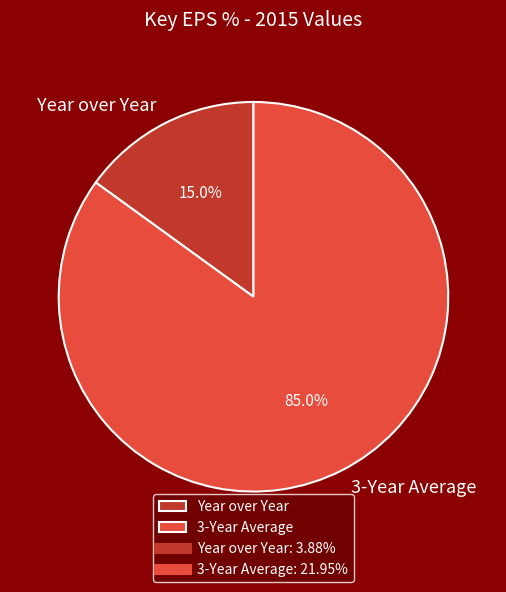

Is there a majority slice in this chart?

Yes